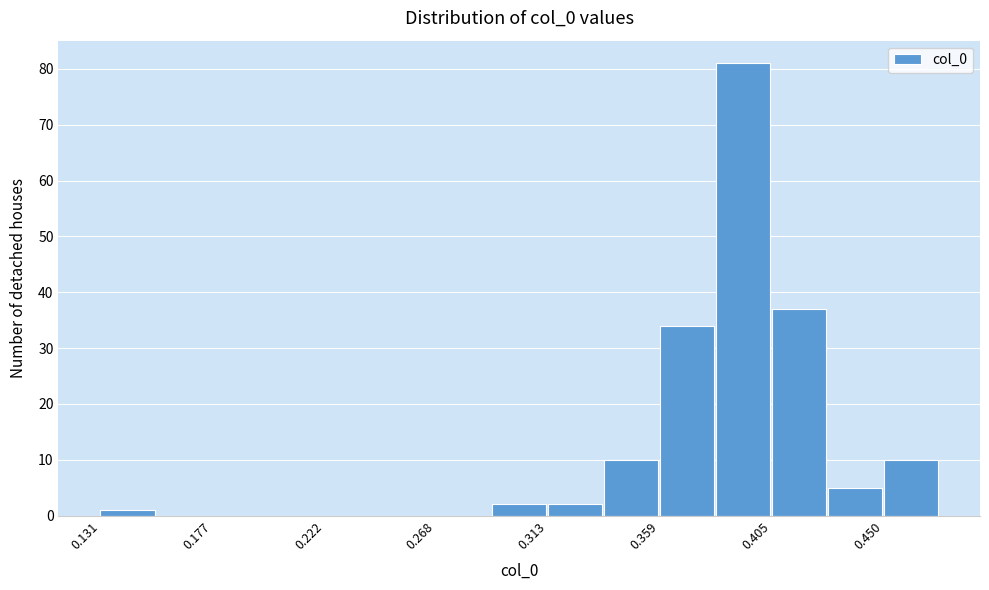

What is the height of the bar covering 0.380 to 0.405 on the x-axis? Neither the bar edges nor the heights are printed on the chart, so give them approximately, as read against the axes.

81